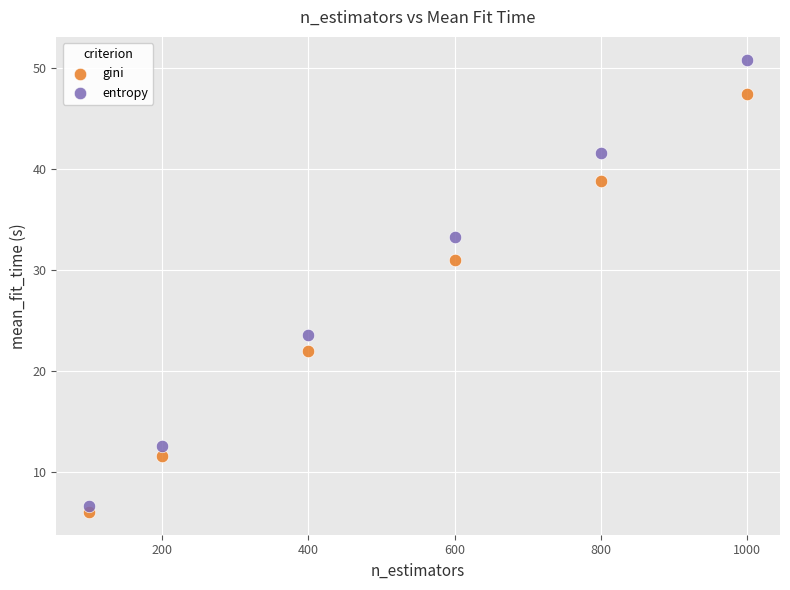

In the gini series, what Y value is closest to 26?

21.9